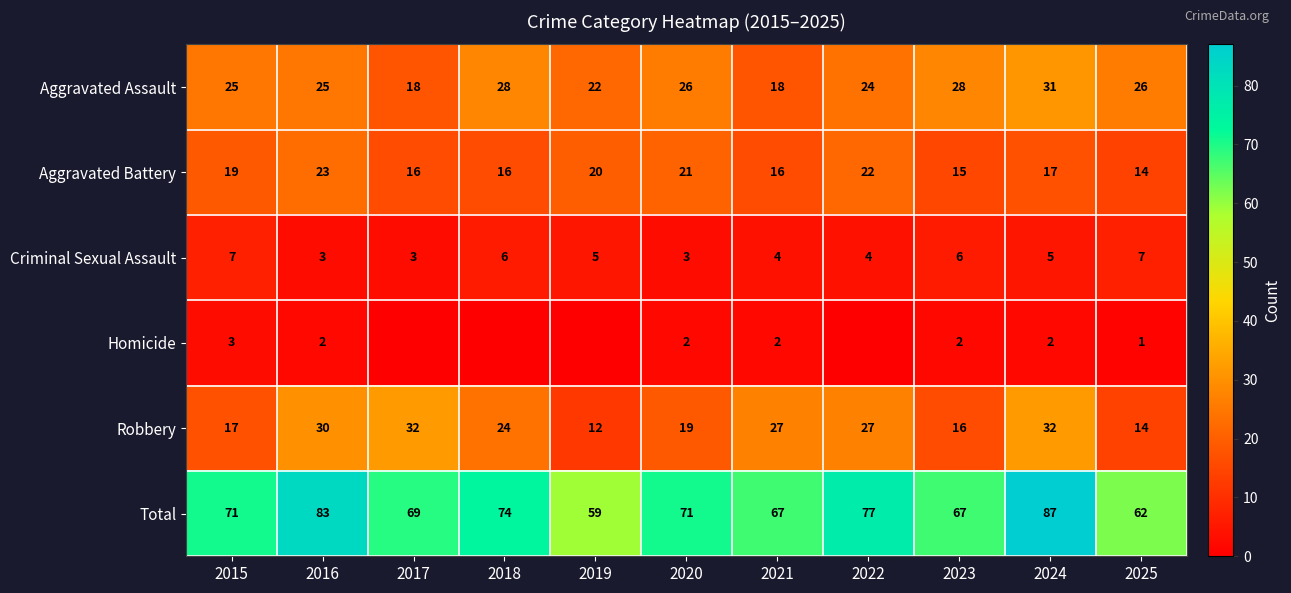

Is the value of Criminal Sexual Assault at 2020 greater than the value of Aggravated Battery at 2017?

No